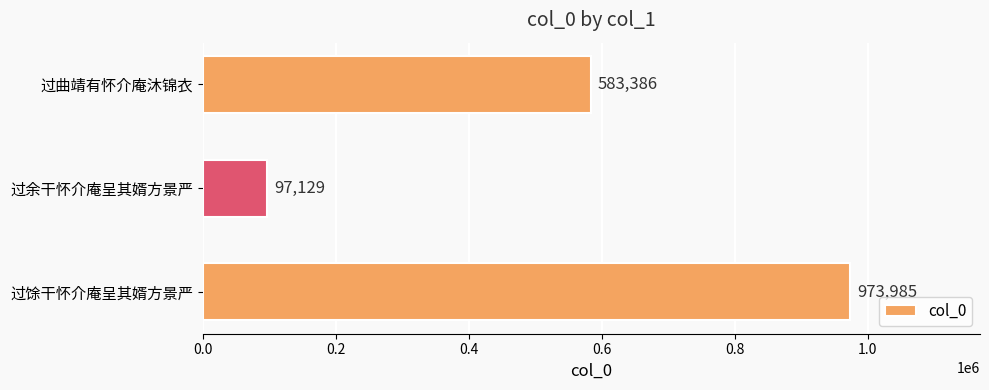

The value at 过曲靖有怀介庵沐锦衣 is 583386. True or false?

True